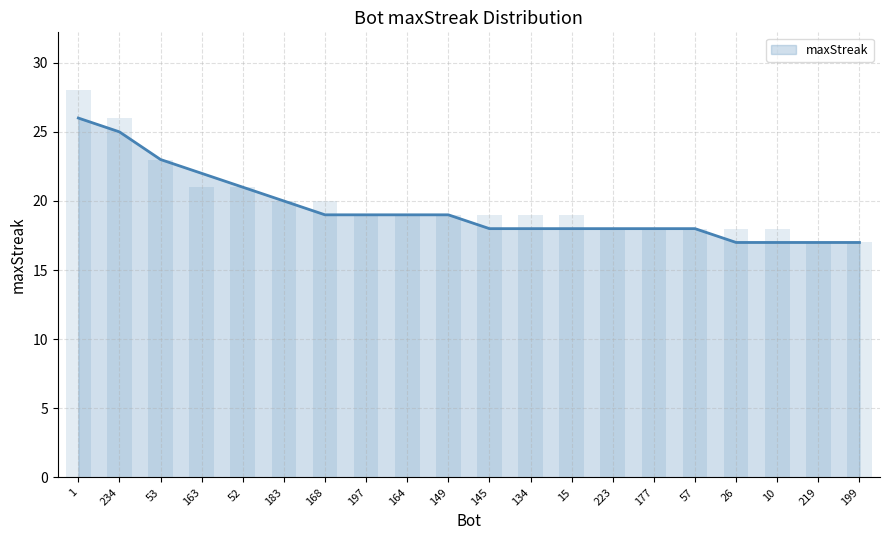

Approximately how many times larger is the value at 197 compared to 219?

1.1